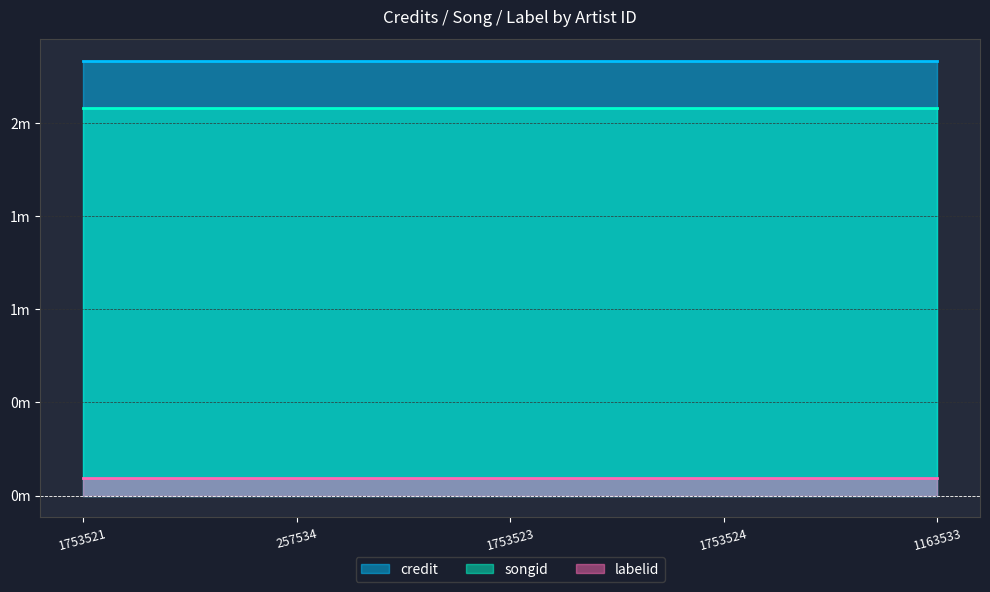

Reading right to left, transcribe all the data shown in this chart.

credit: 1163533=2330918	1753524=2330918	1753523=2330918	257534=2330918	1753521=2330918
songid: 1163533=2079386	1753524=2079386	1753523=2079386	257534=2079386	1753521=2079386
labelid: 1163533=96302	1753524=96302	1753523=96302	257534=96302	1753521=96302